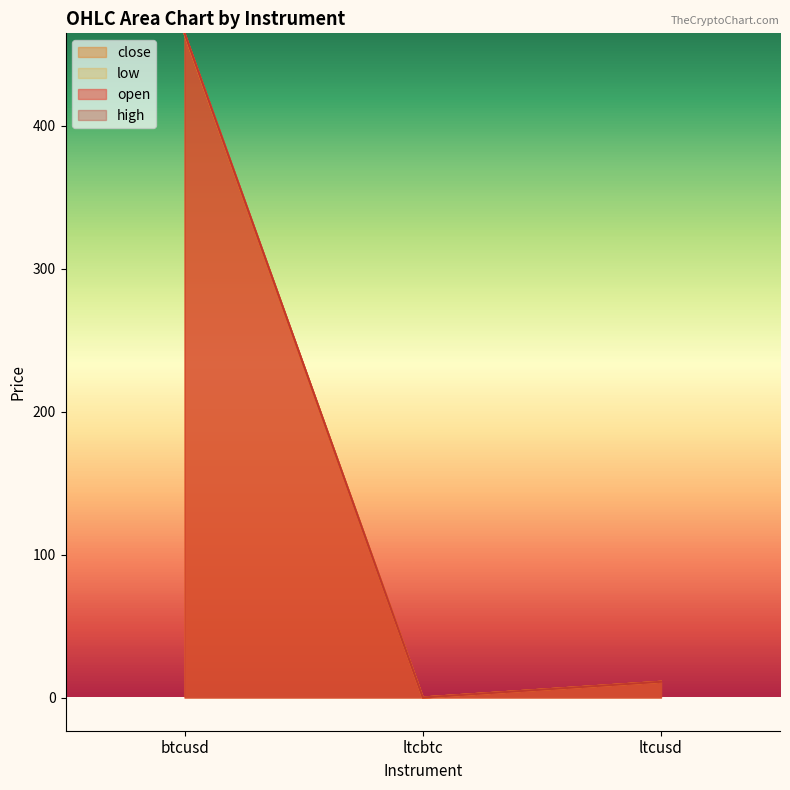

At which label is open closest to 232?

ltcusd